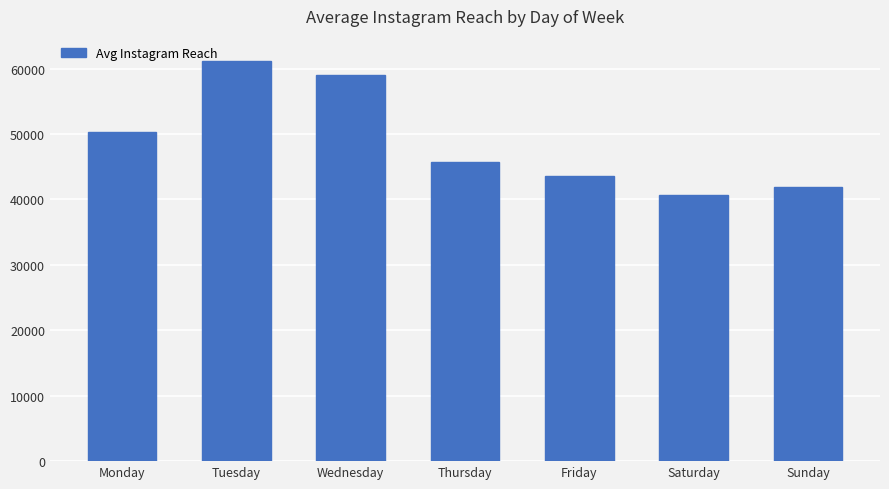

What is the value of the 3rd bar from the left?

59092